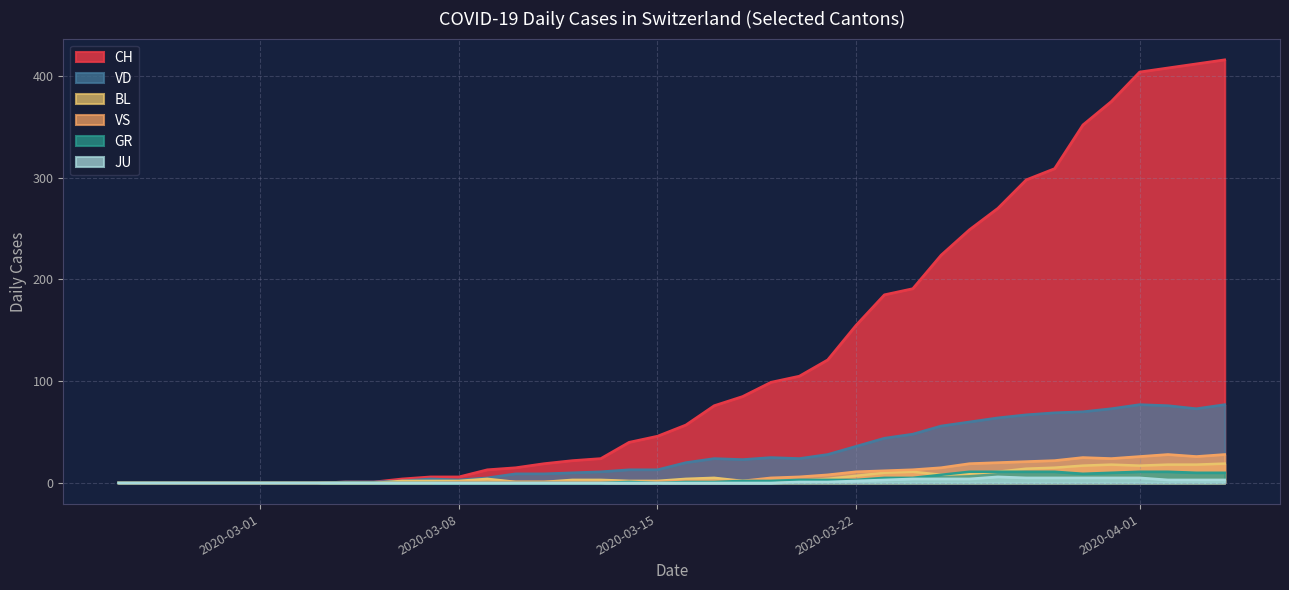

At which label does CH reach its peak?

2020-04-04